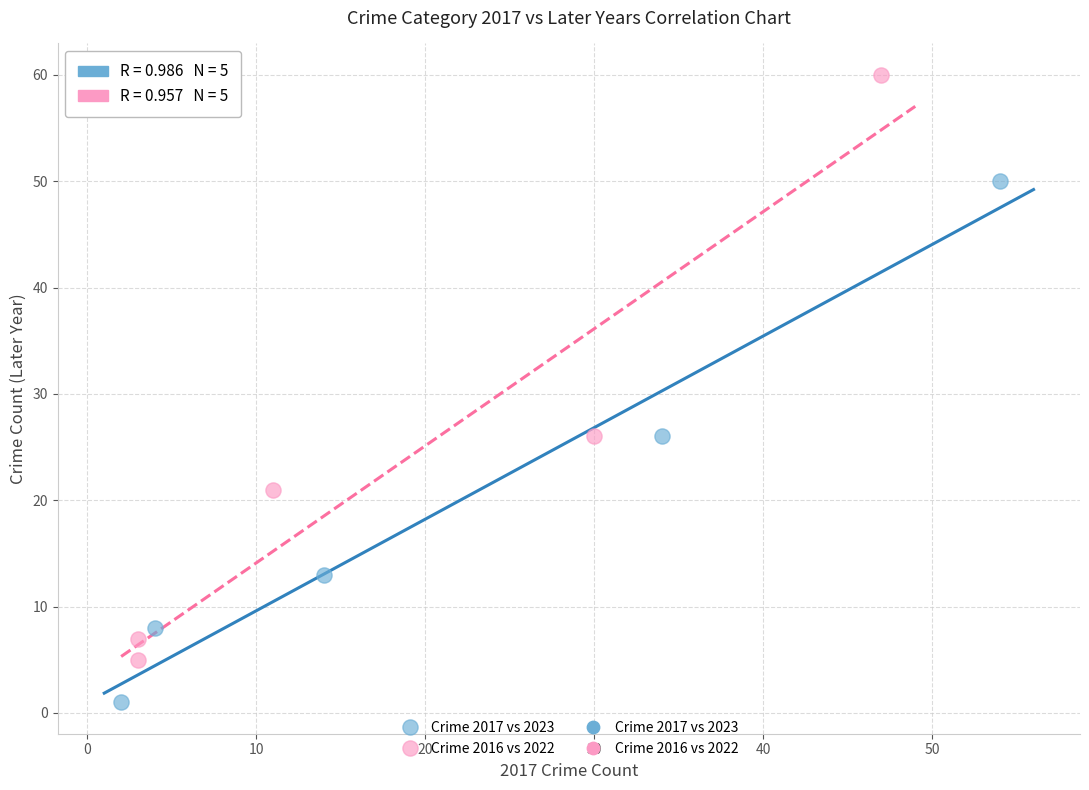

Which series reaches the maximum Y coordinate?

Crime 2016 vs 2022